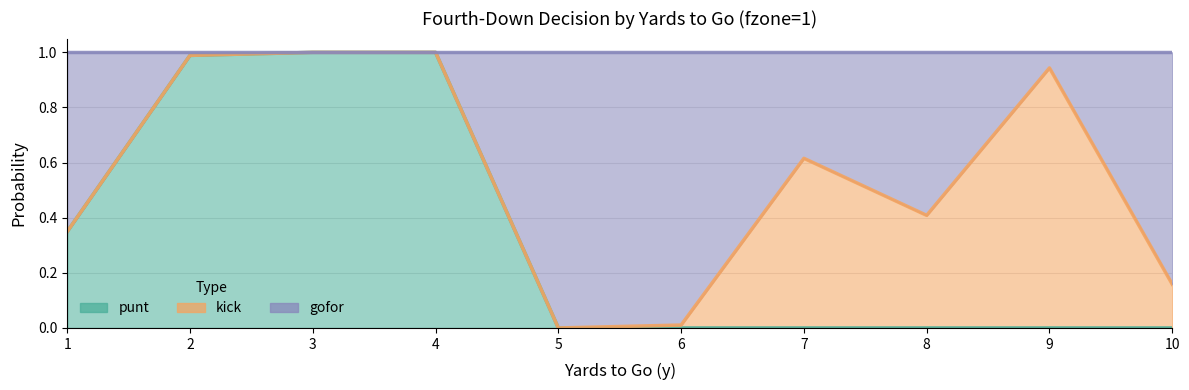

True or false: punt has more than 1 points higher than both neighbors.

False